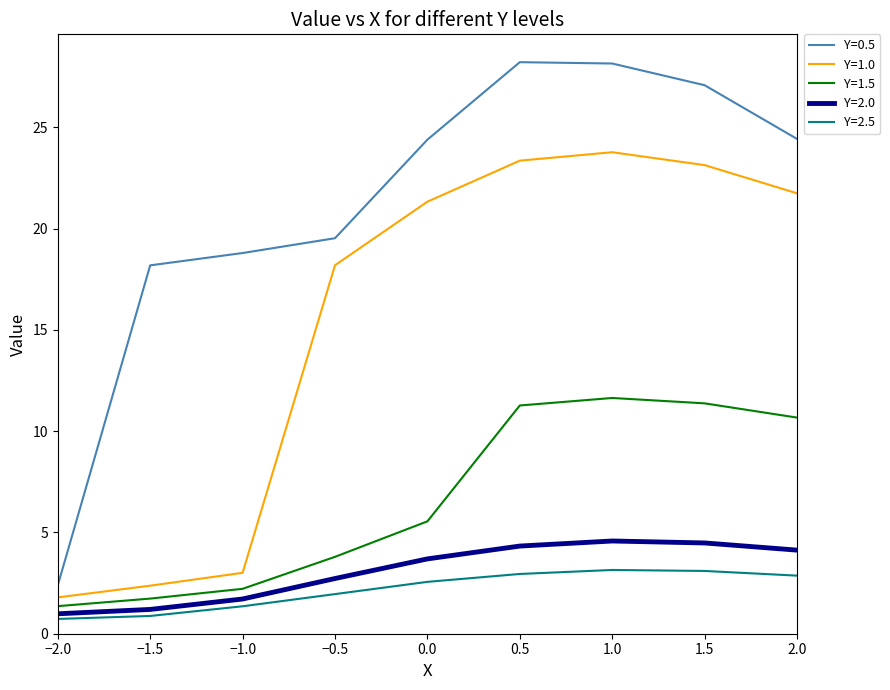

What is the lowest value of the Y=1.5 series?

1.4